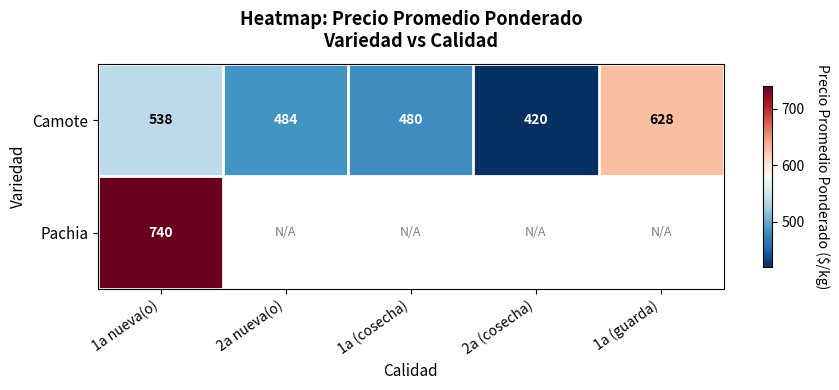

At how many categories does at least one series exceed 705?

1